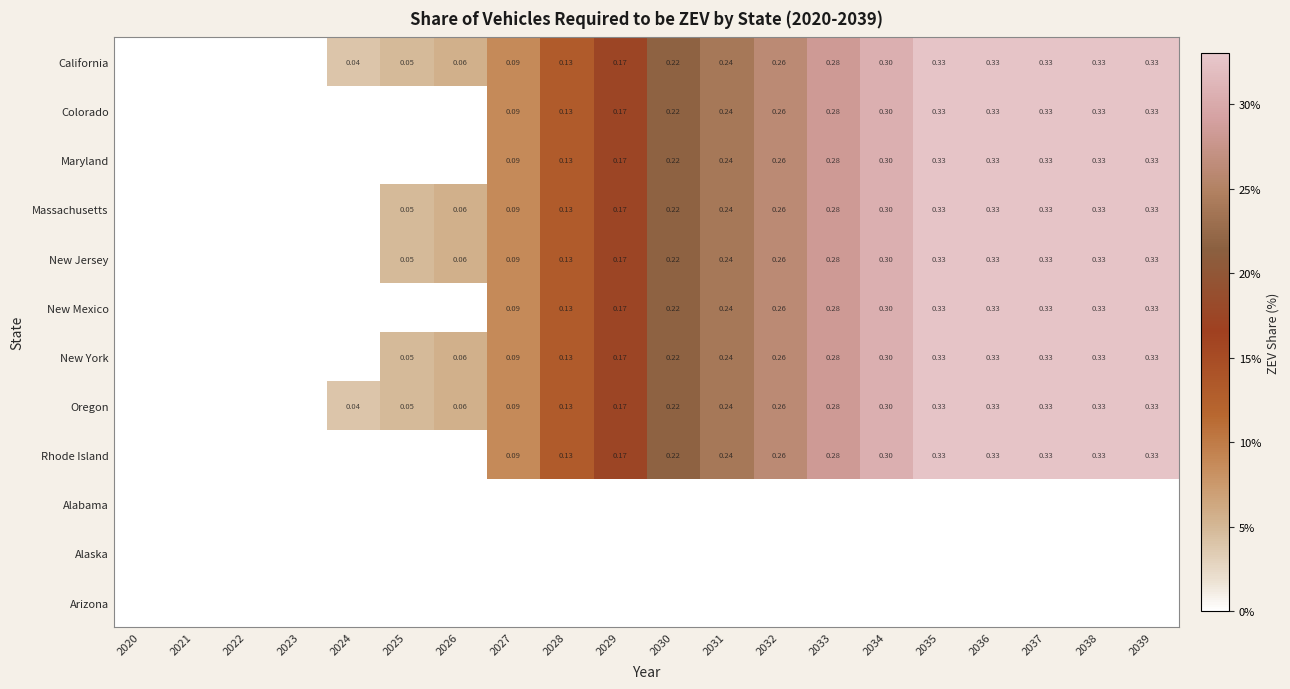

What is the highest value of the New York series?

0.3